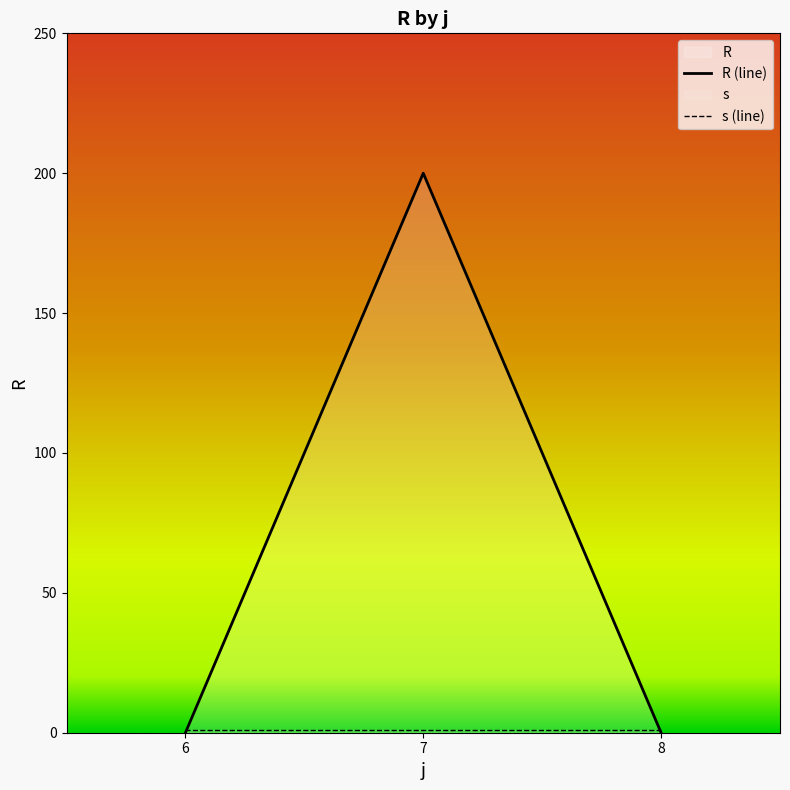

List the series in order of their peak value, lowest first.

s (line), R (line)